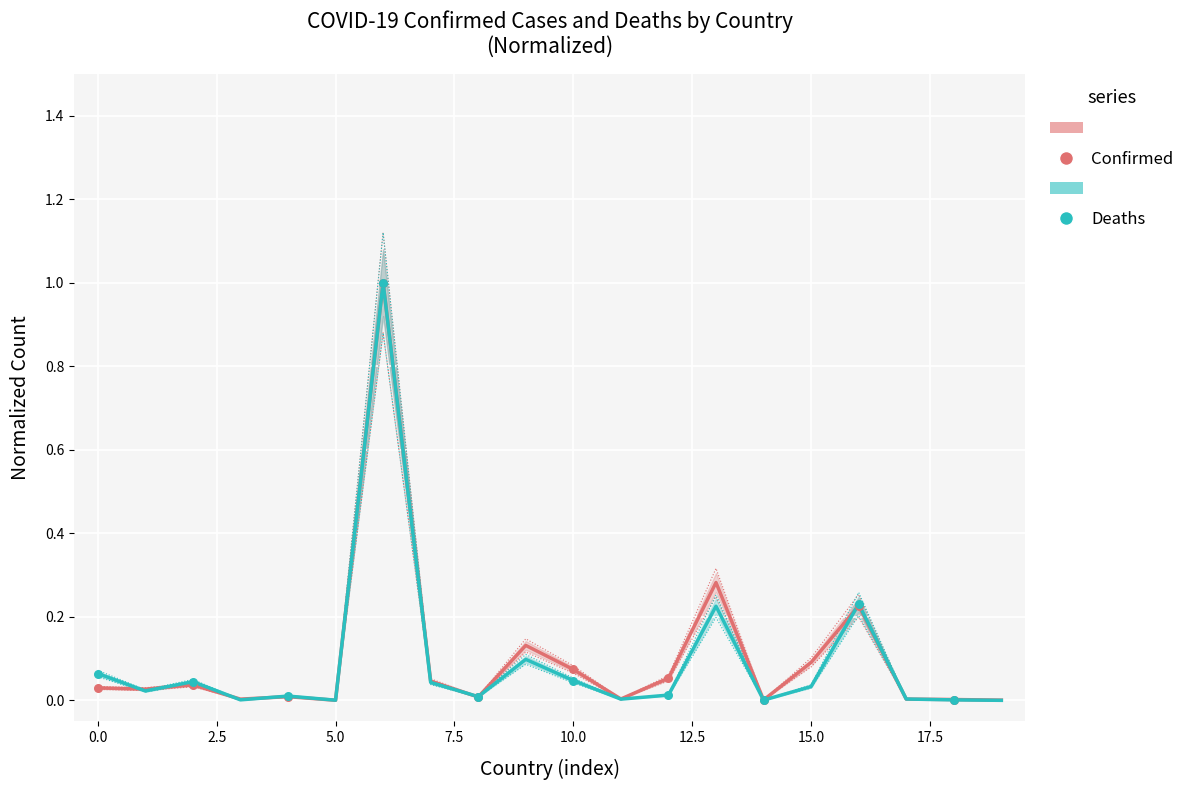

At how many categories does at least one series exceed 0?

20